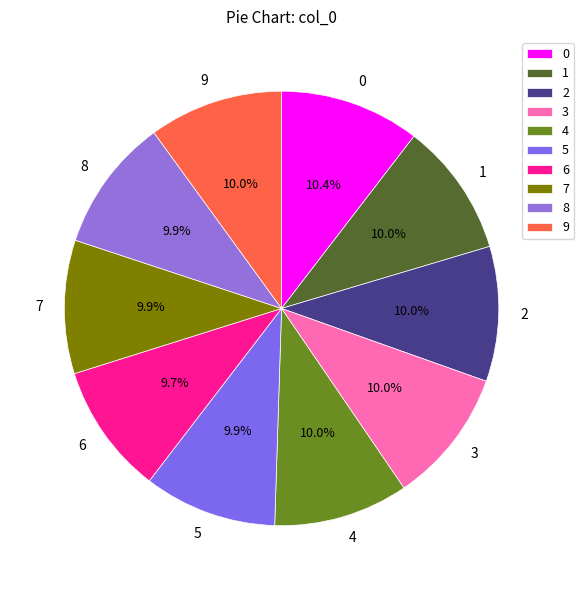

What is the ratio of the value at 9 to the value at 0?

1.0